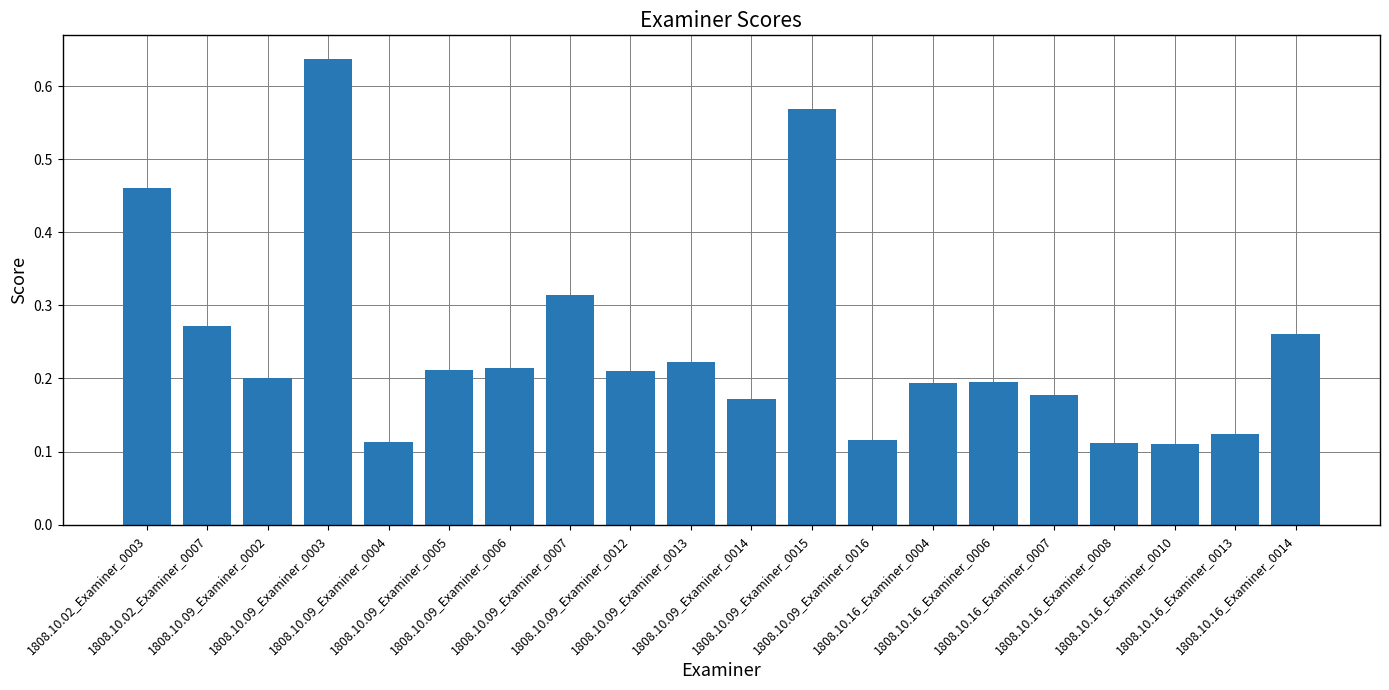

How many distinct data groups are displayed?

1